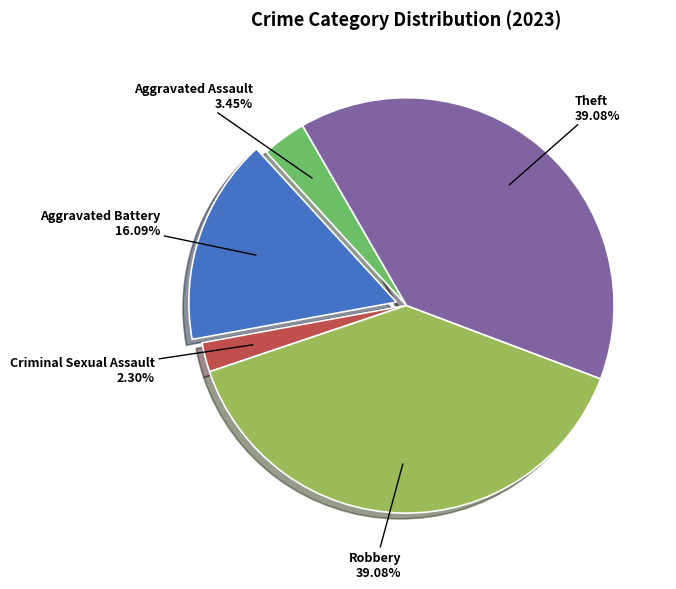

Does Theft account for over 50% of the chart?

No